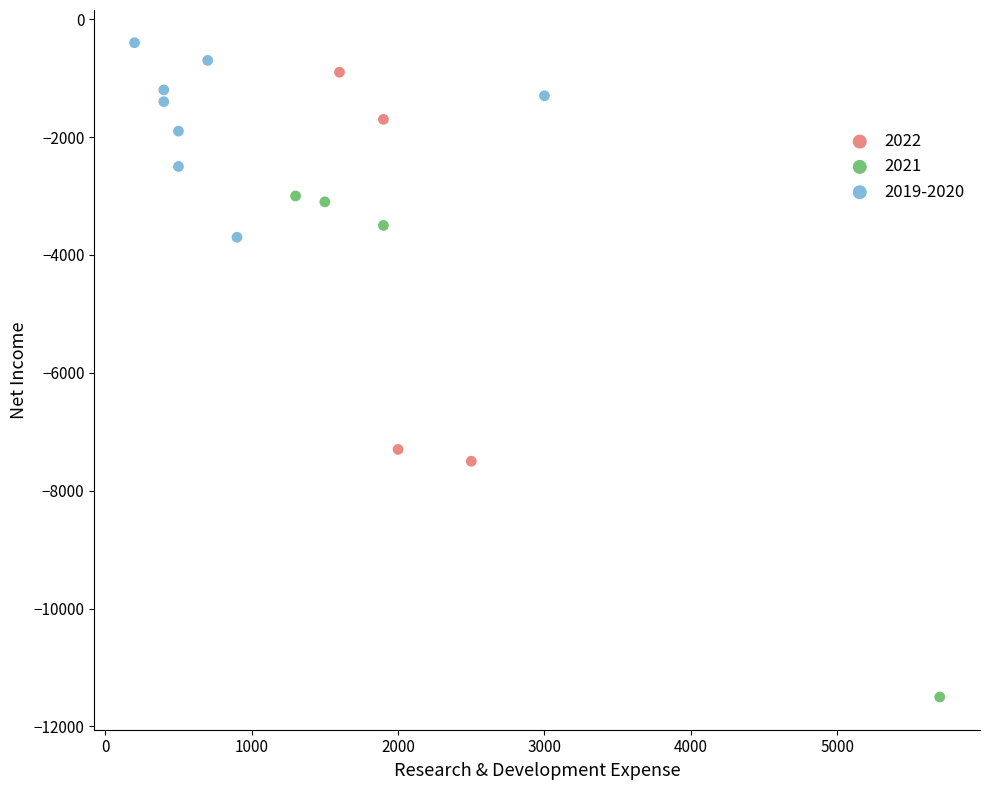

Which series has the widest spread of Y values?

2021